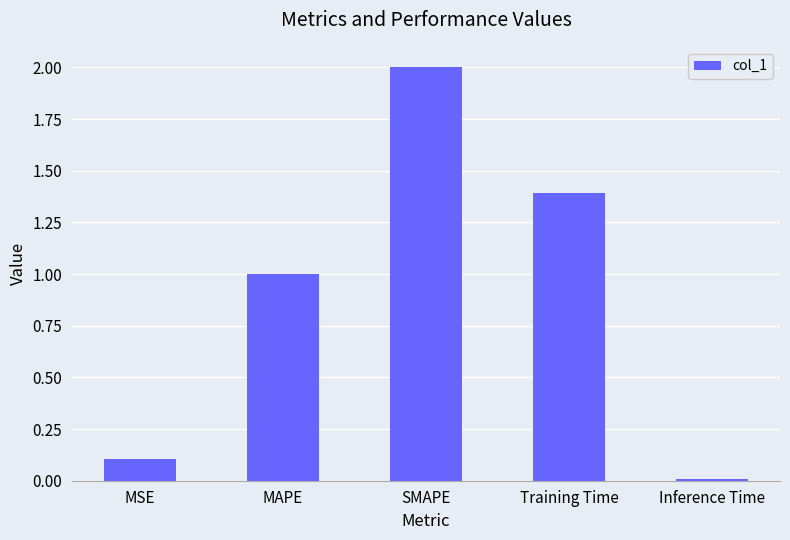

What is the difference between the values at Training Time and Inference Time?

1.4